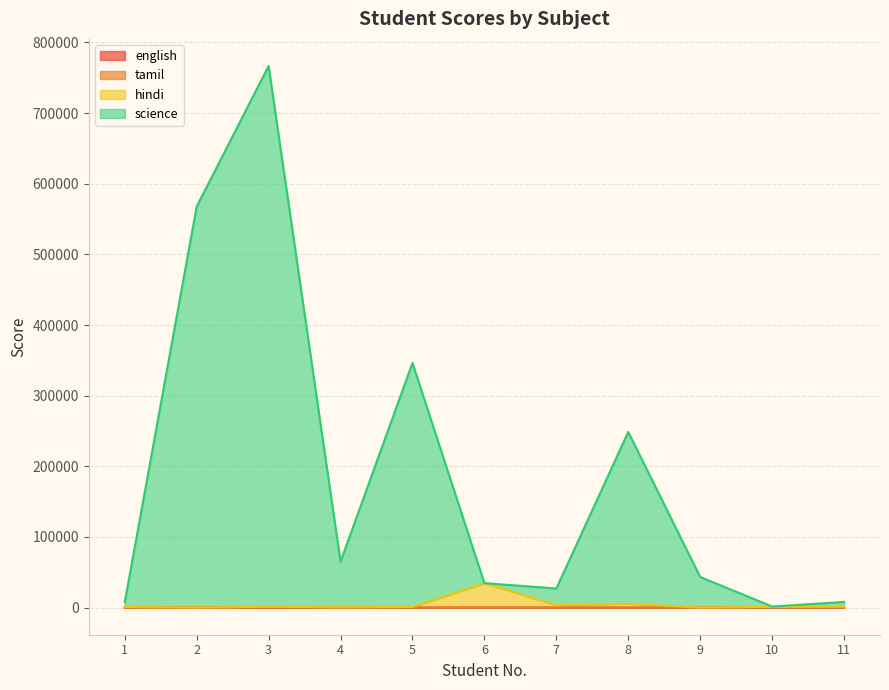

The value of hindi at 7 is 3636. True or false?

True